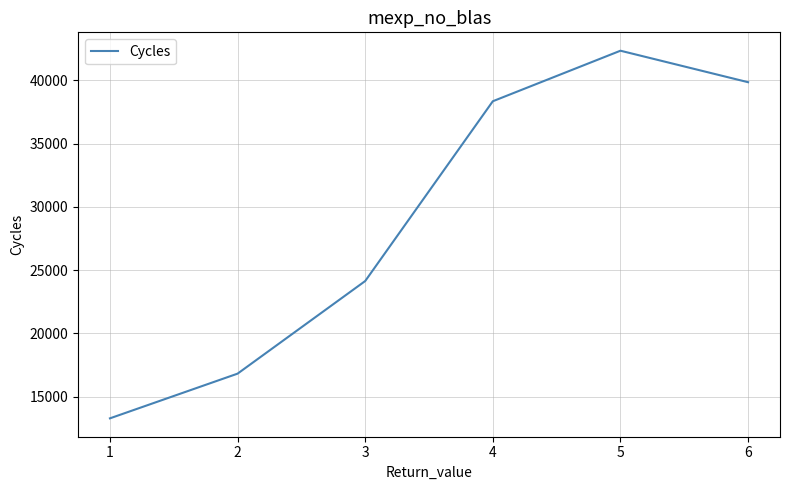

Is it true that the value at 3 is 42448.9?

False